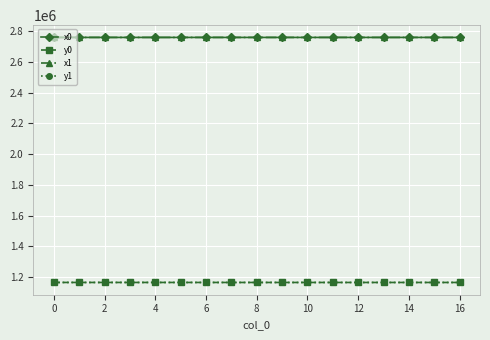

At how many categories does at least one series exceed 1189714?

17